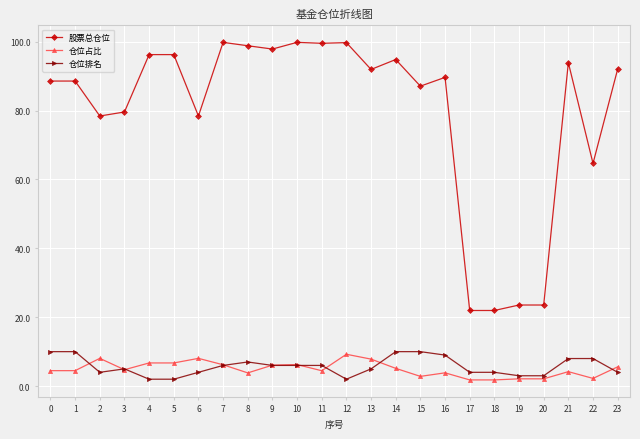

What is the maximum value shown in the chart?

99.8